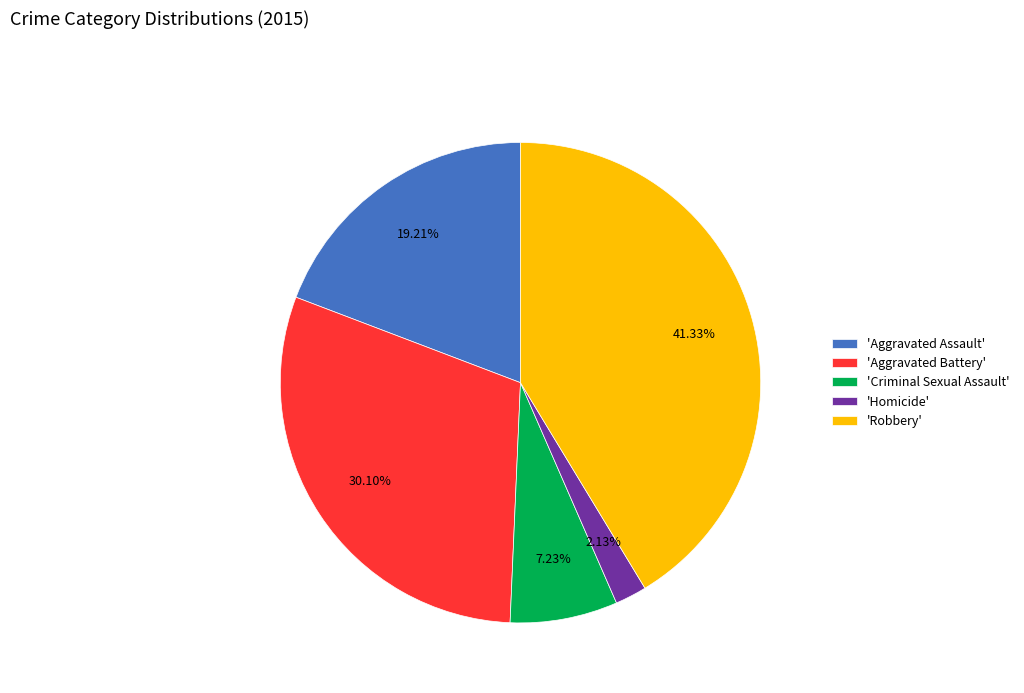

Rank the categories by value from highest to lowest.

'Robbery', 'Aggravated Battery', 'Aggravated Assault', 'Criminal Sexual Assault', 'Homicide'